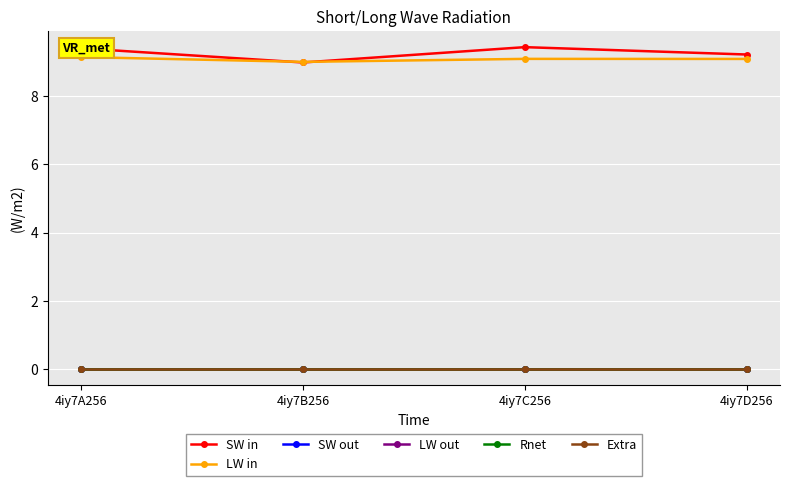

The value of SW out at 4iy7C256 is 0.0. True or false?

True